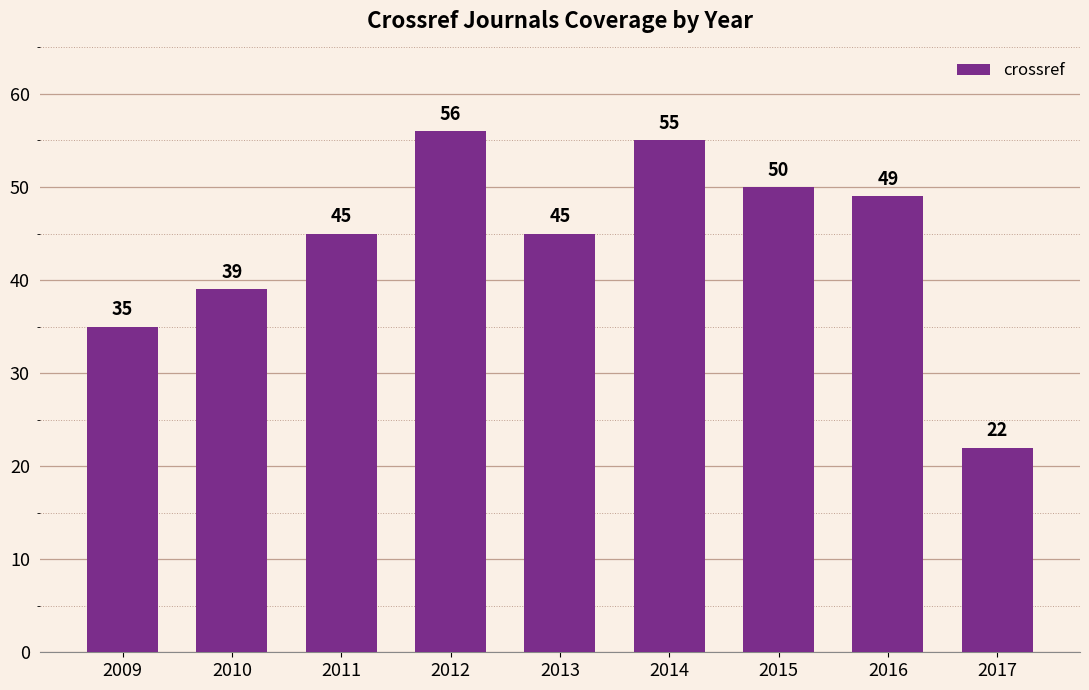

How many series are shown in this chart?

1